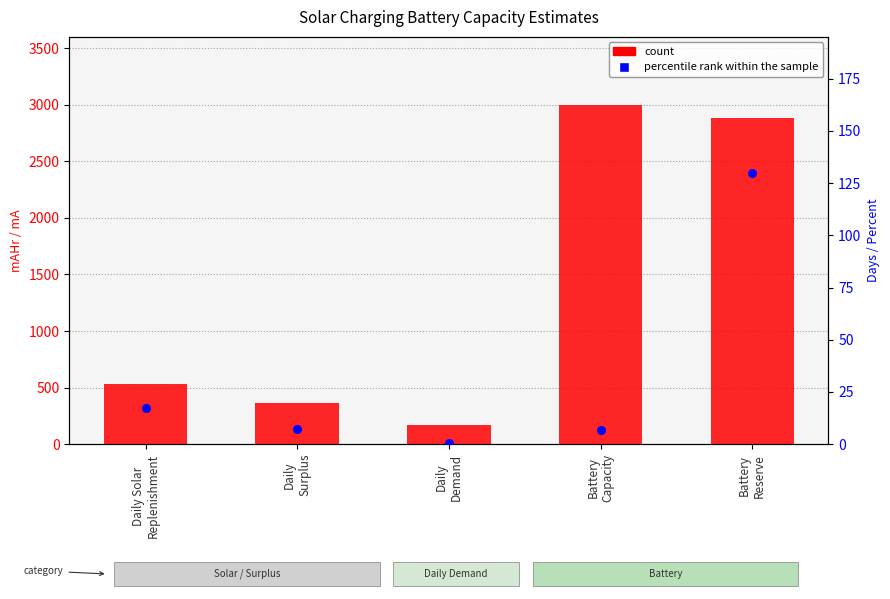

Which series has the largest total across all categories?

count